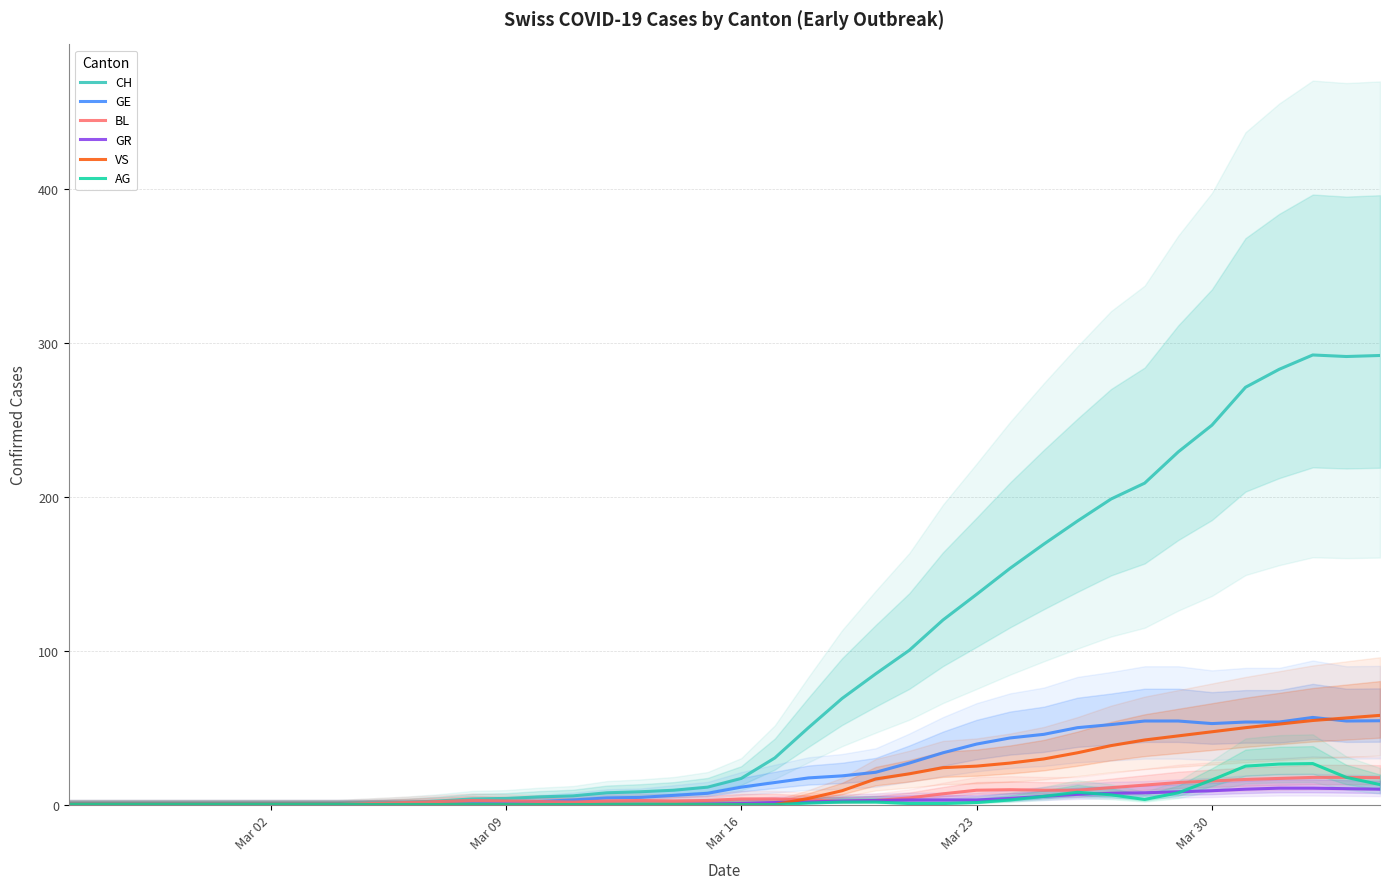

In GE, how many points are lower than both neighbors (excluding endpoints)?

2